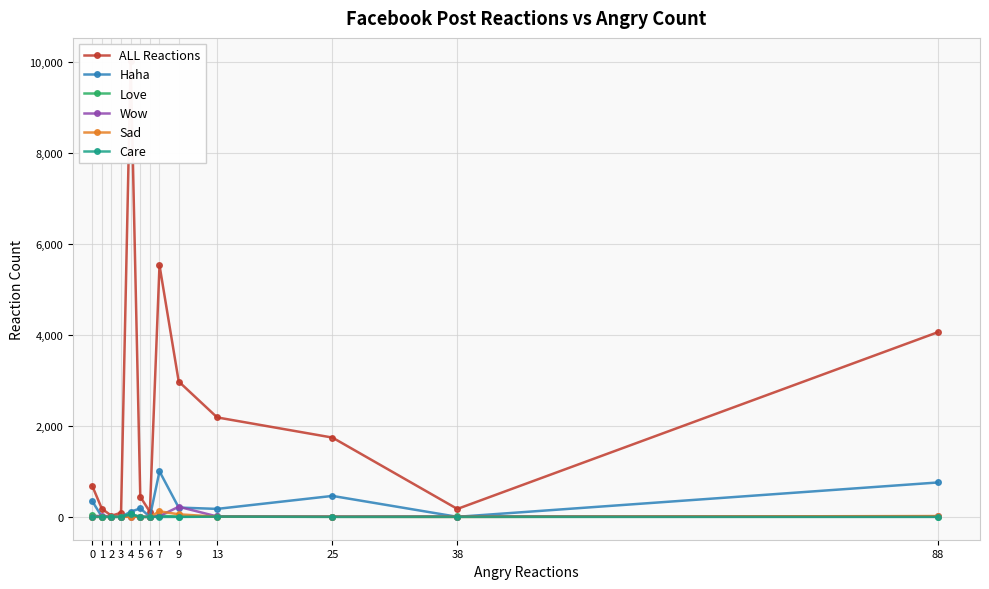

At how many categories does at least one series exceed 4679?

2